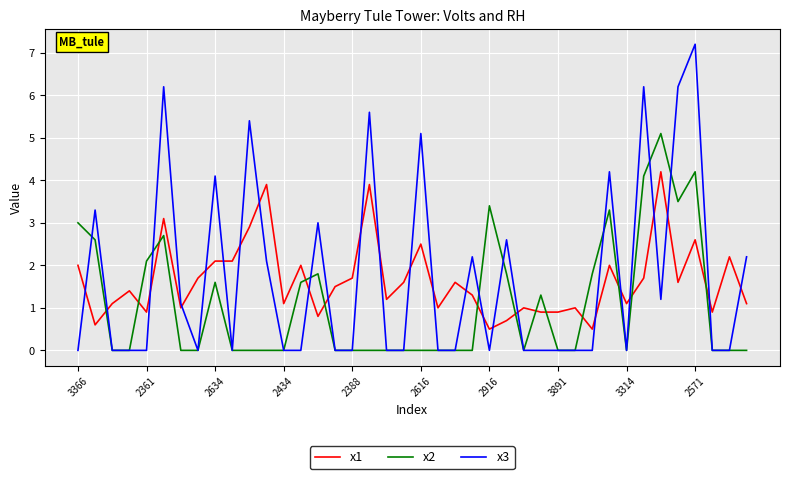

How many intersections are there between x2 and x1?

13